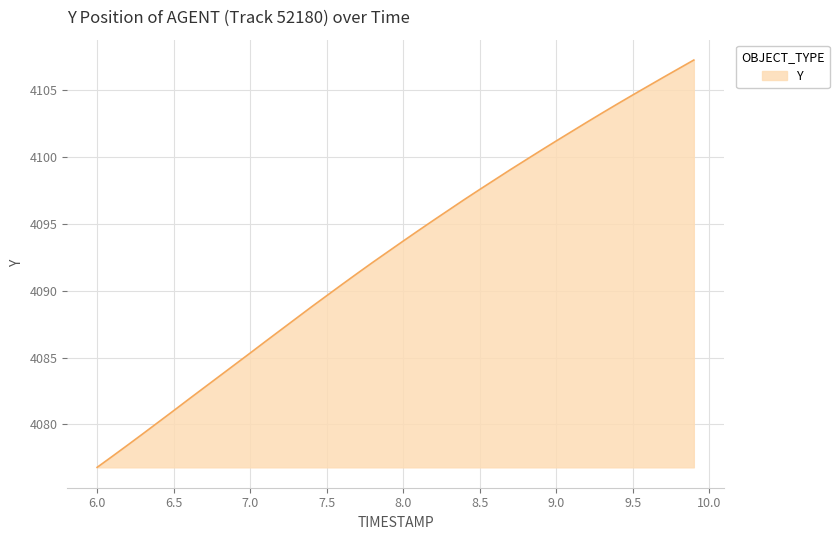

True or false: there are more than 1 points higher than both neighbors.

False